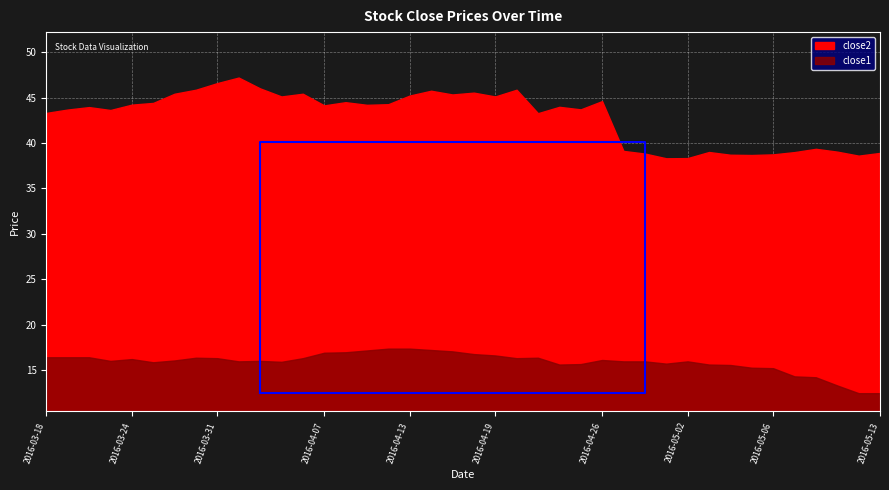

Count the number of data series in this chart.

2